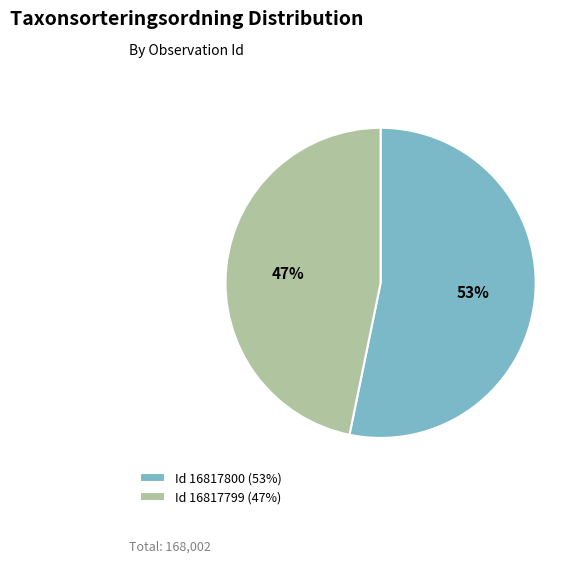

What is the majority slice?

Id 16817800 (53%)